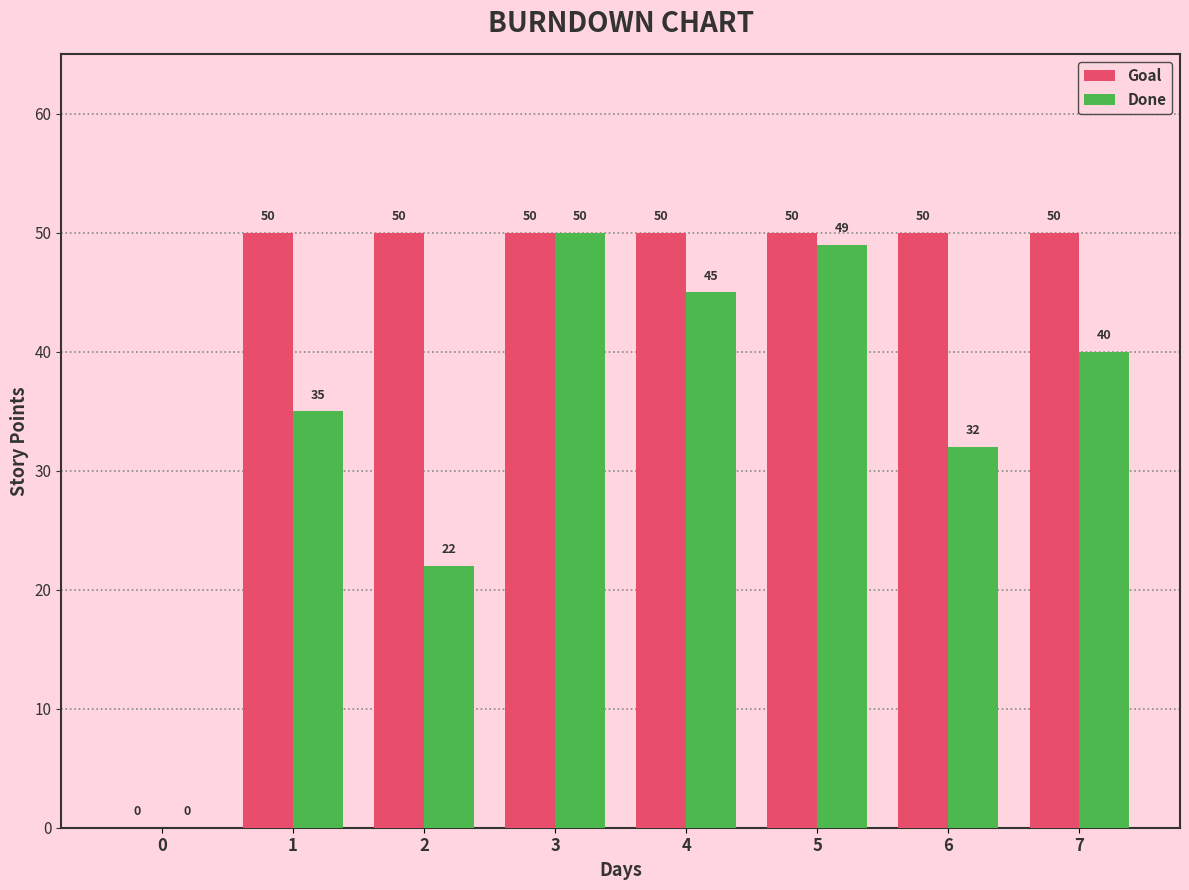

Does the chart contain stacked bars?

No